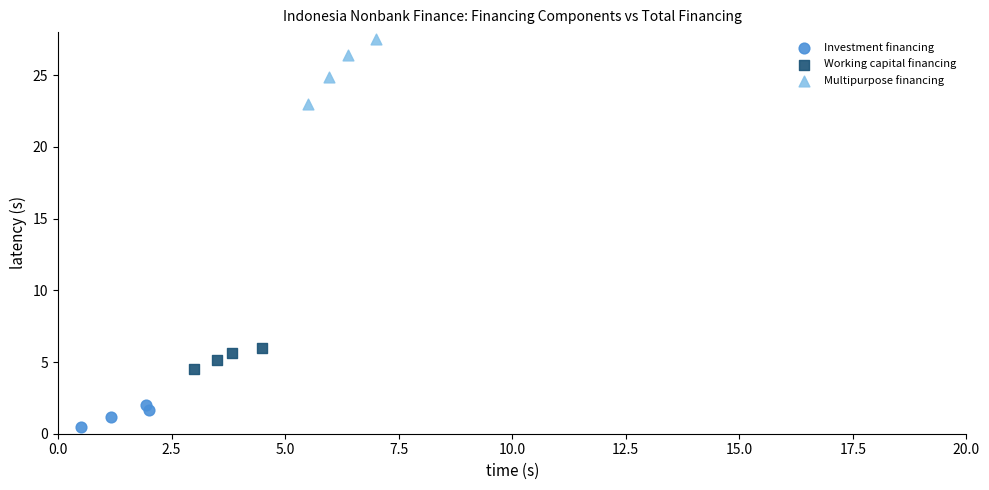

Which series contains the highest Y value?

Multipurpose financing